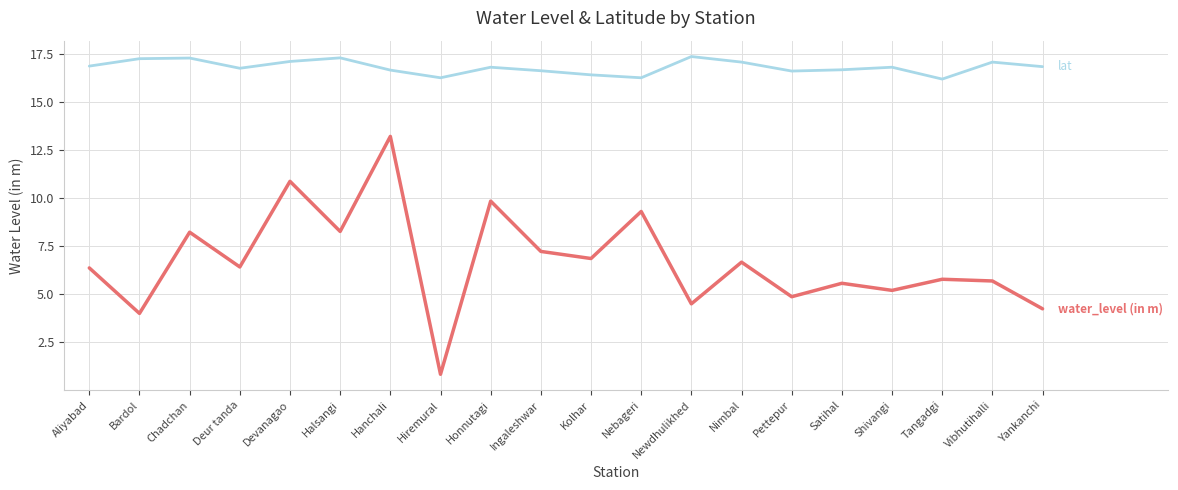

At which category is the sum across all series the highest?

Hanchali